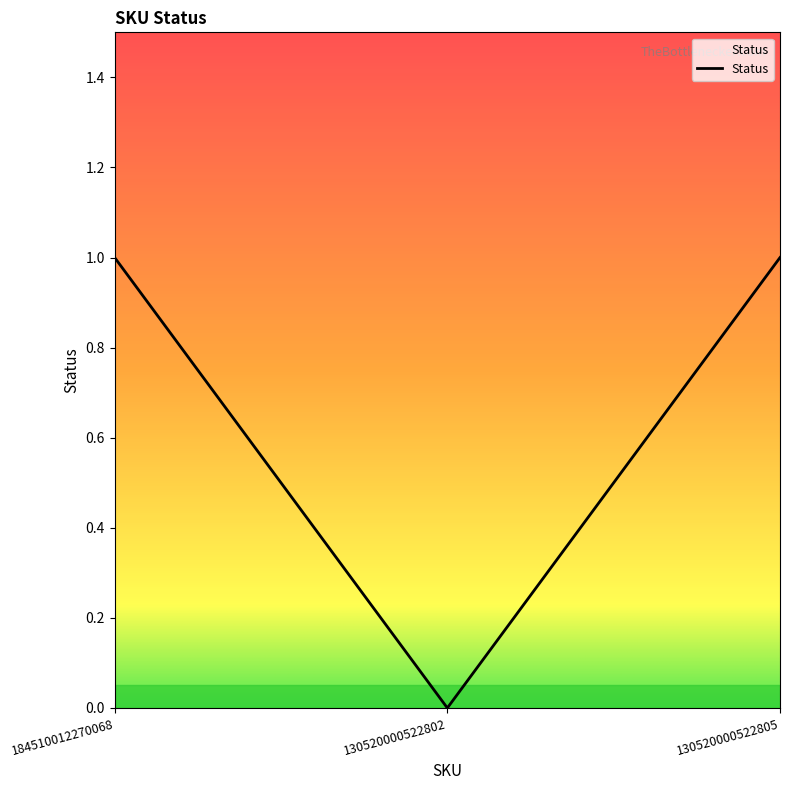

Is it true that the value at 130520000522805 is 1?

True